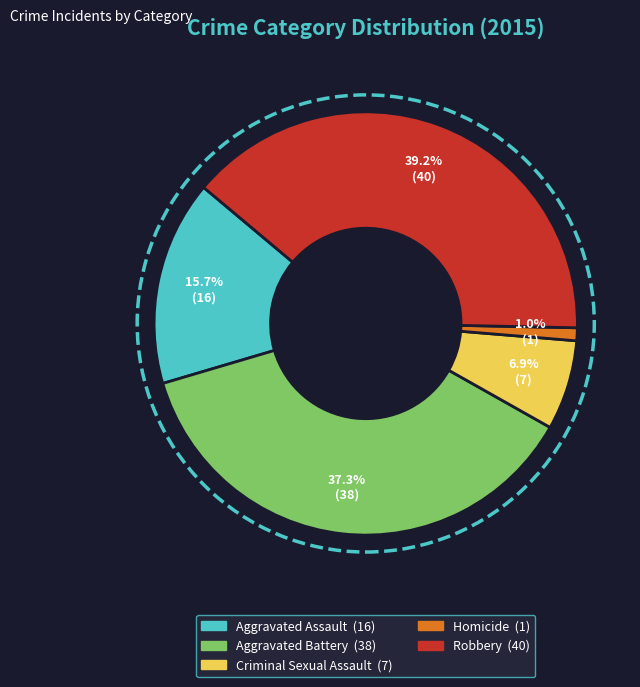

Combined, what portion of the pie is Robbery and Homicide?

40.2%